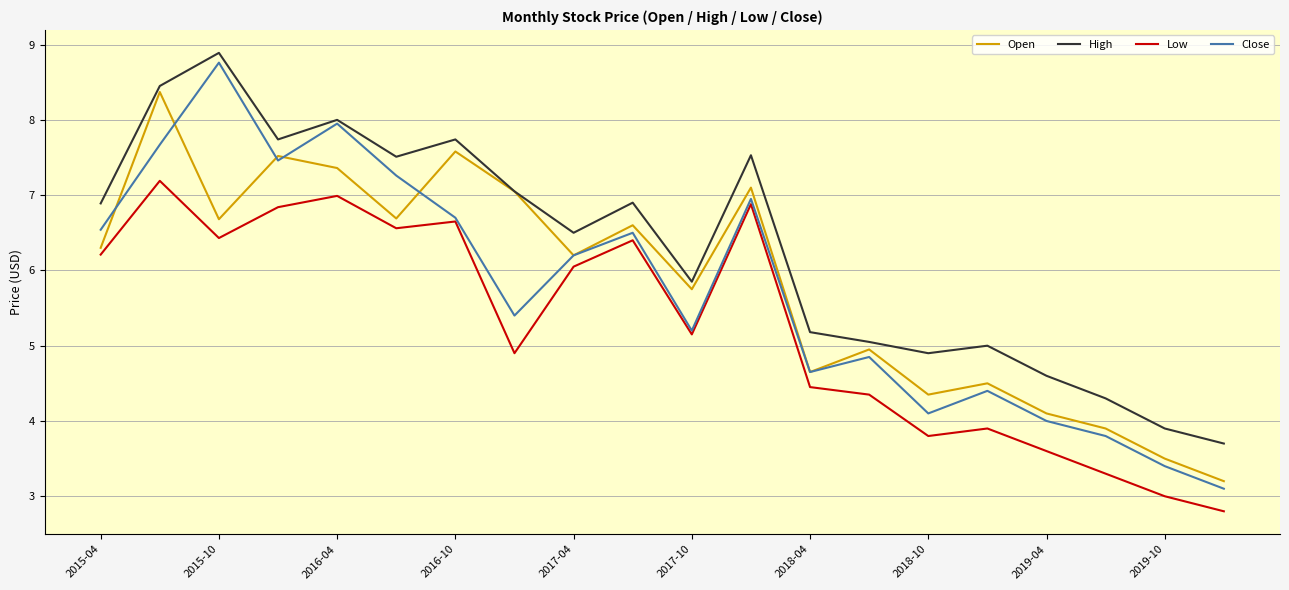

Which series has the largest range (max minus min)?

Close